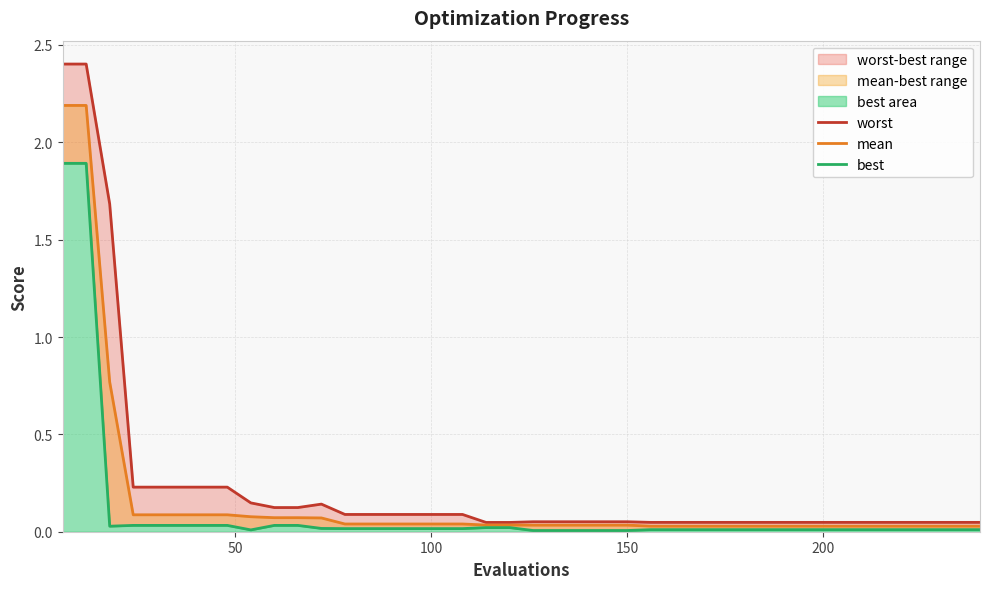

True or false: worst and best cross at least once.

False